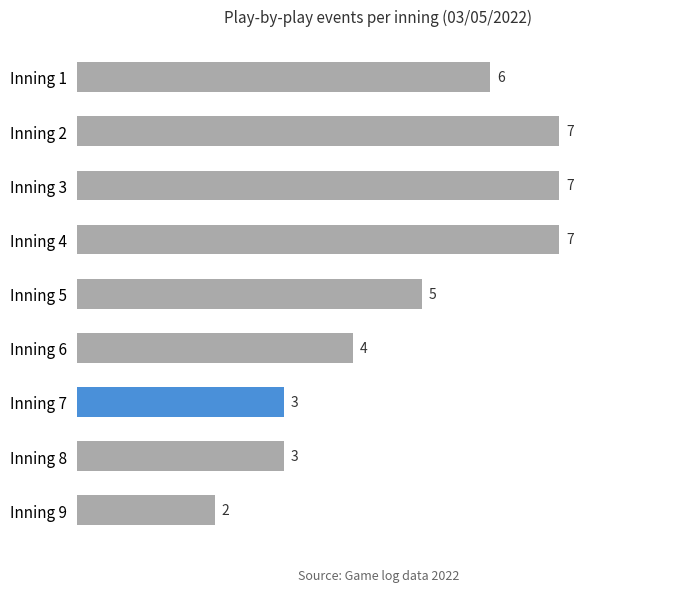

What is the value of the 2nd bar from the top?

7